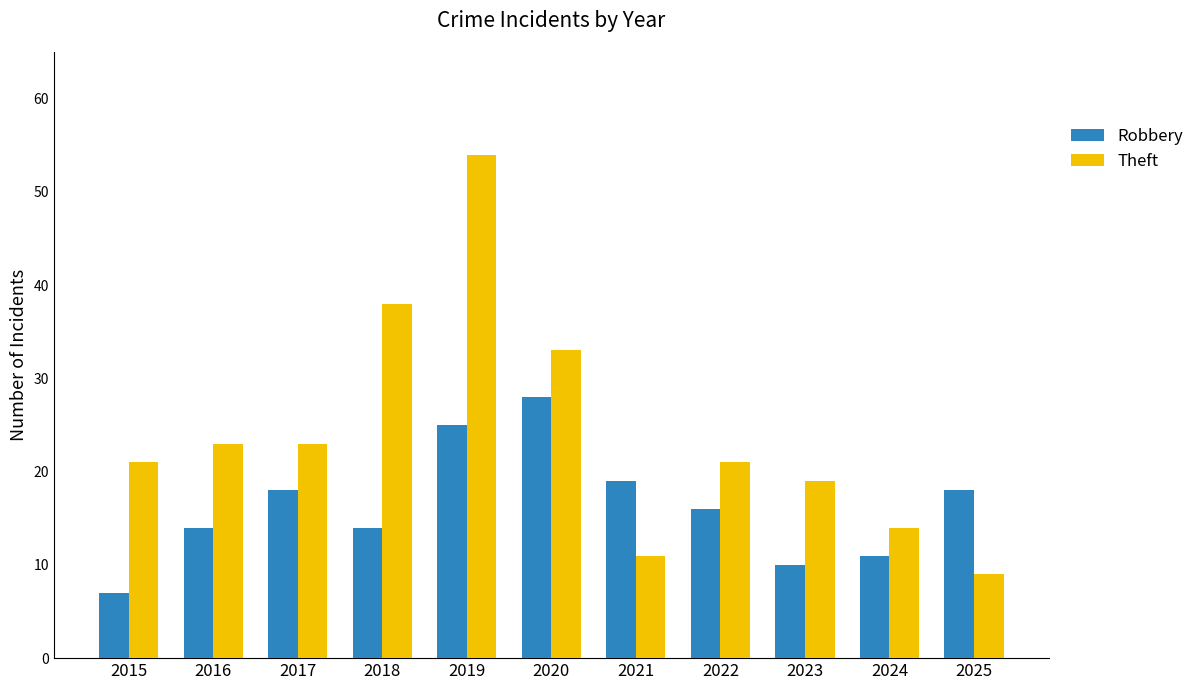

How many series are shown in this chart?

2